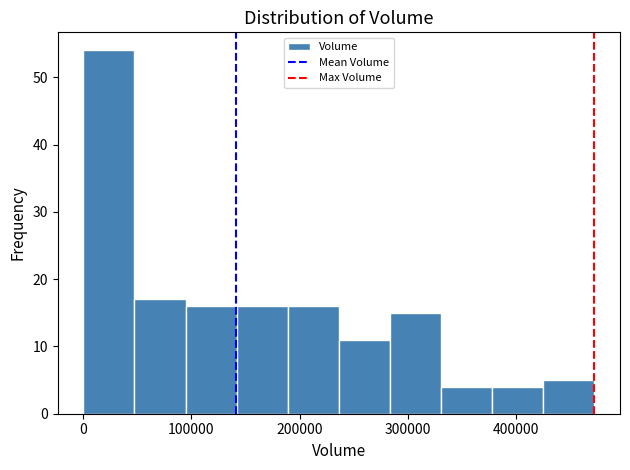

What is the height of the bar covering 330000 to 380000 on the x-axis? Neither the bar edges nor the heights are printed on the chart, so give them approximately, as read against the axes.

4